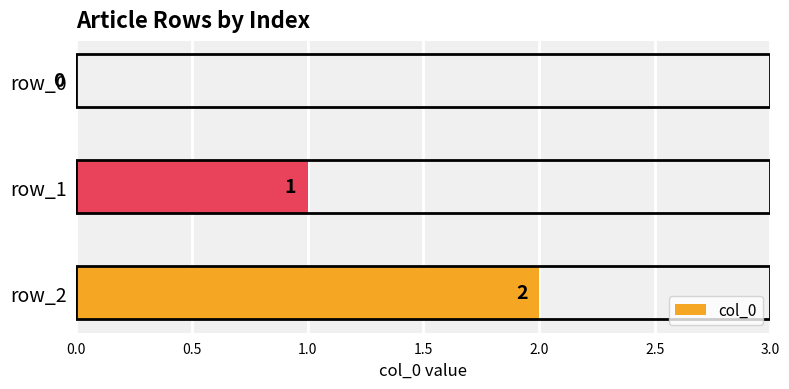

How many positive values are there?

2